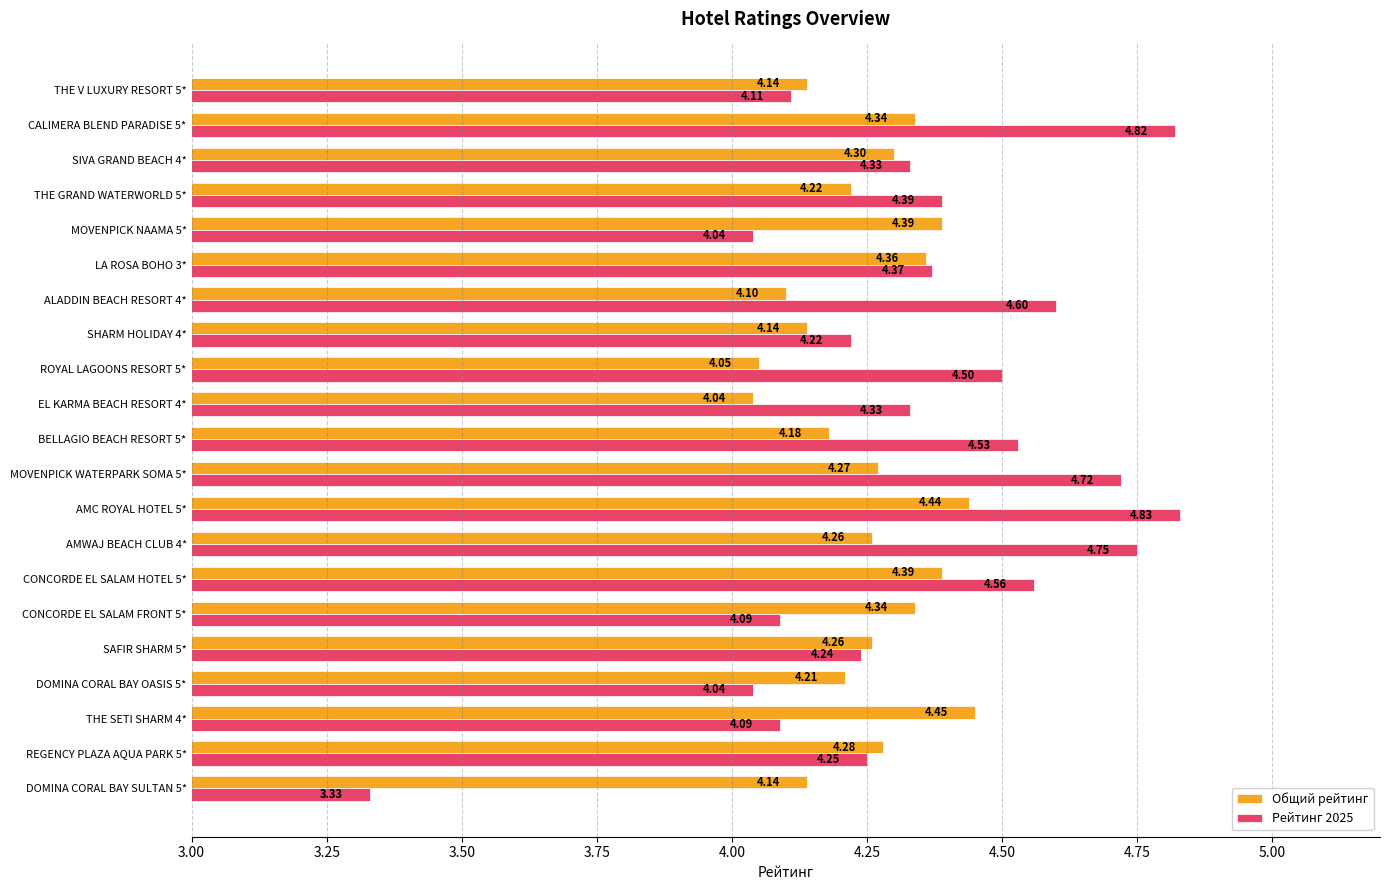

What is the total value across all series at ALADDIN BEACH RESORT 4*?

8.7